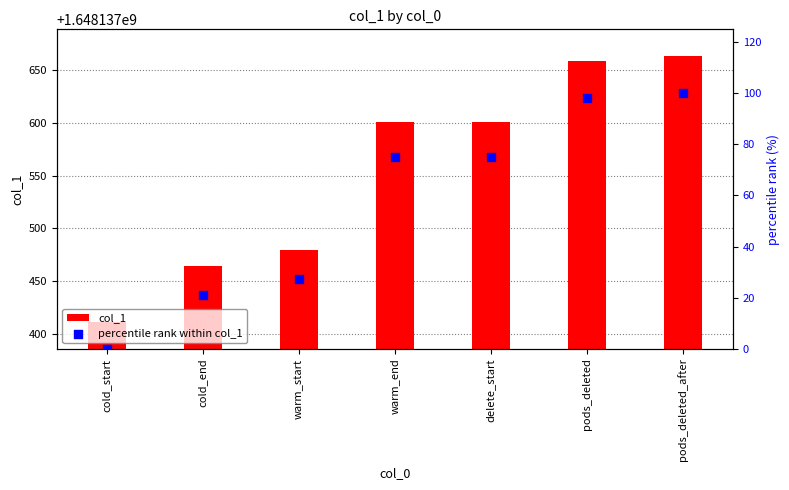

Which series contains the lowest Y value?

percentile rank within col_1